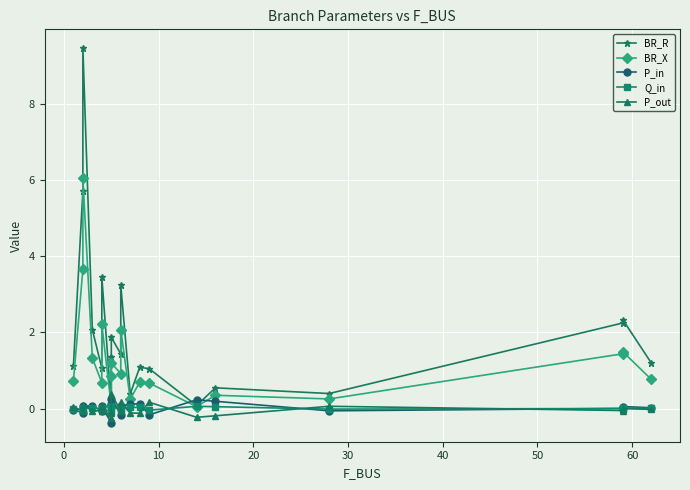

In P_in, how many points are higher than both neighbors (excluding endpoints)?

6